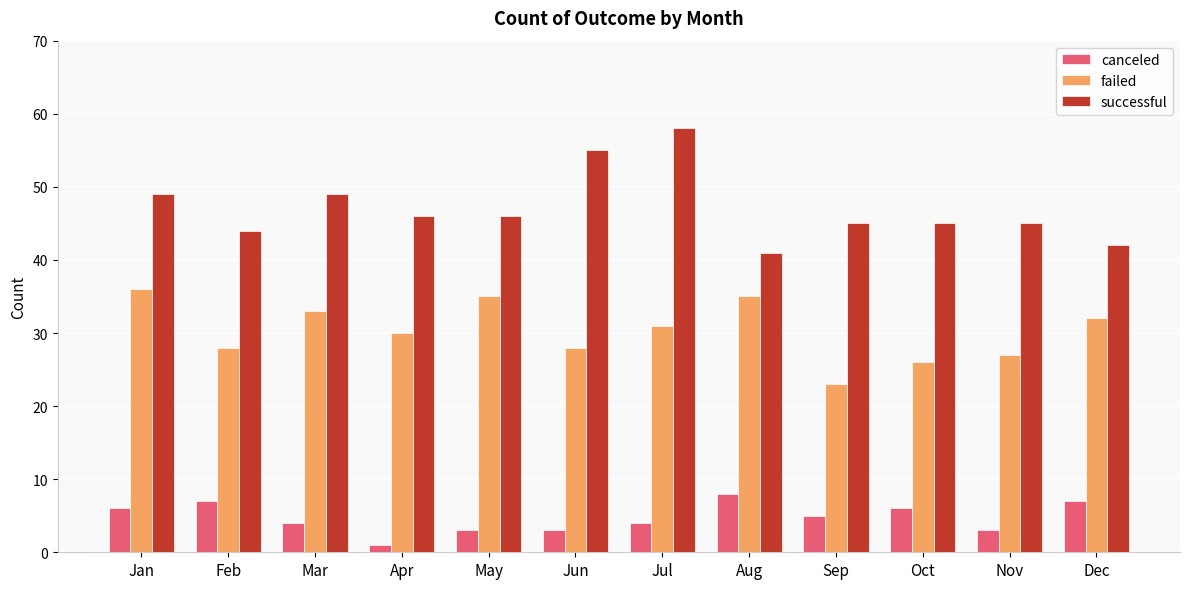

At which label does canceled reach its peak?

Aug